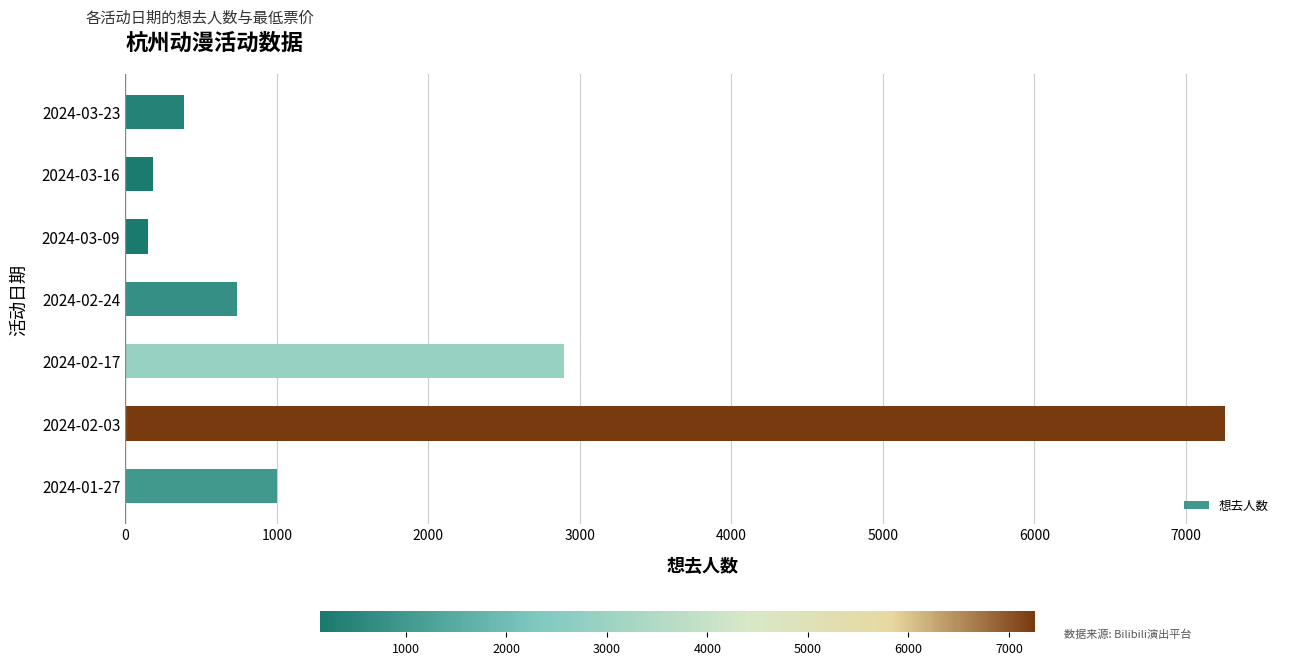

What is the maximum value shown in the chart?

7259